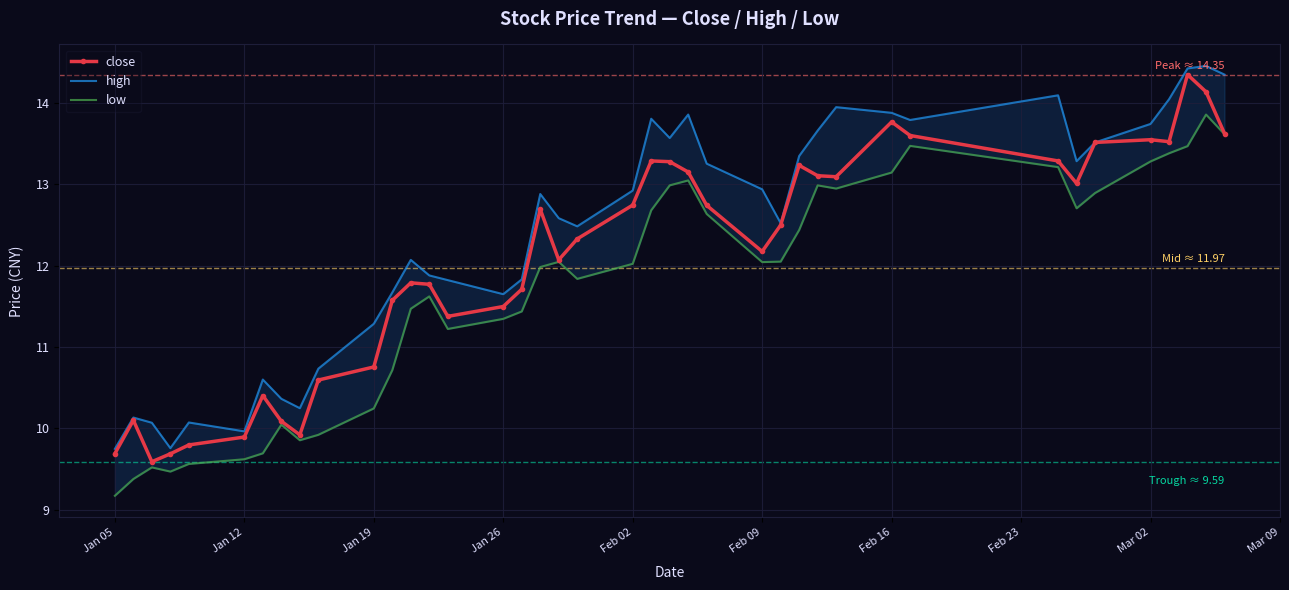

True or false: close has more than 0 interior local peaks.

True